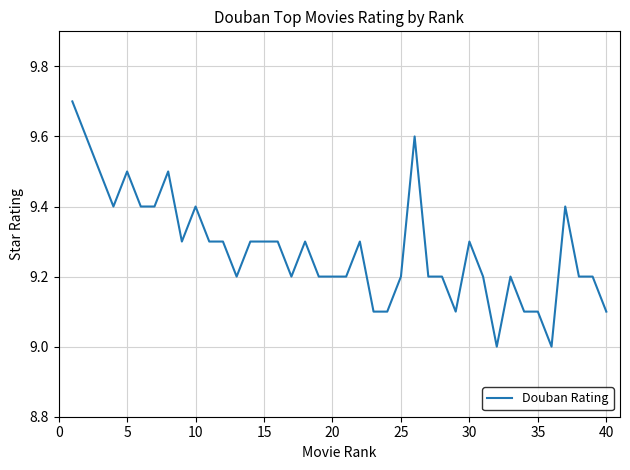

What is the minimum value shown in the chart?

9.0